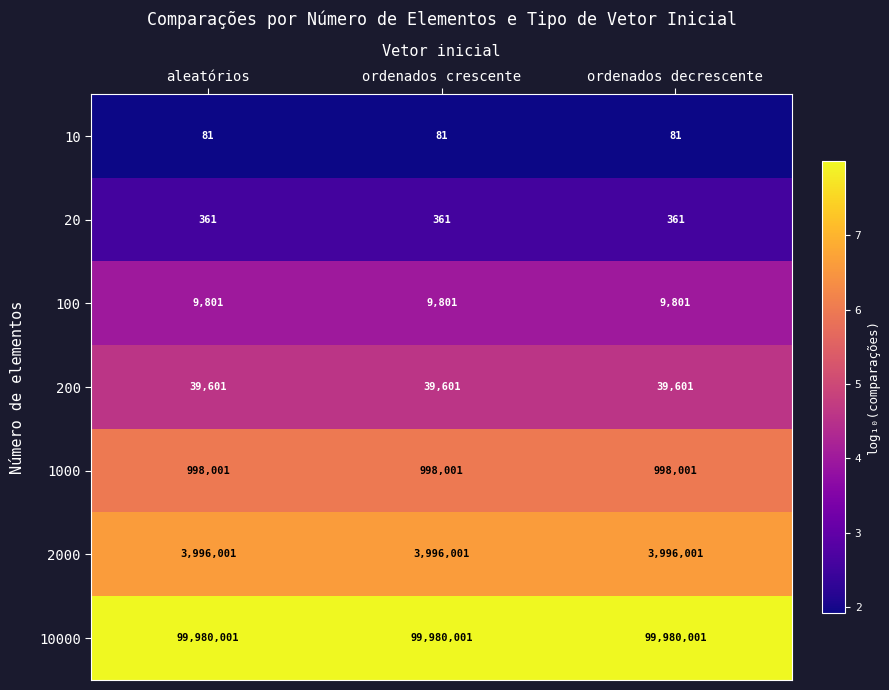

What is the minimum value for 200?

39601